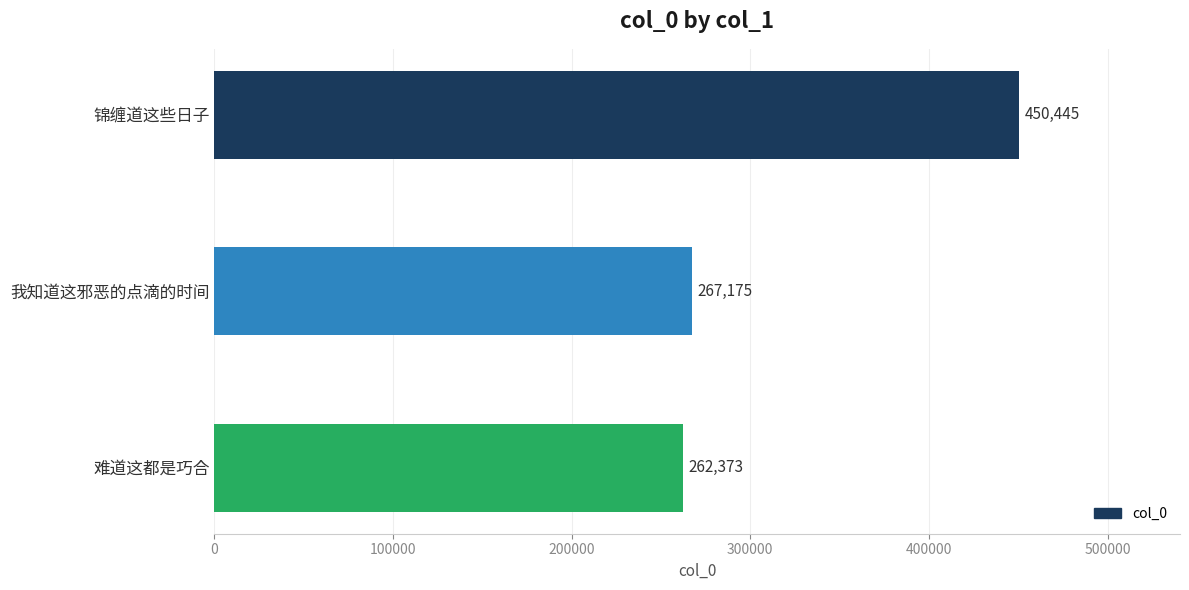

What is the difference between the maximum and minimum values?

188072